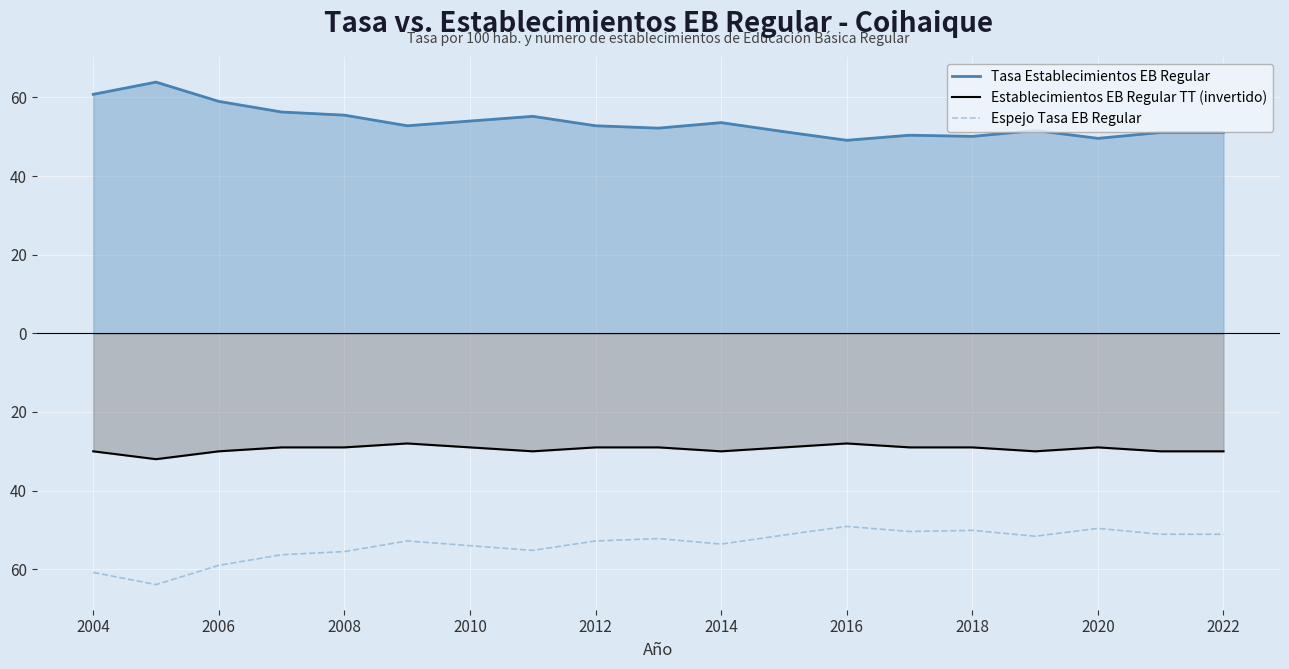

What are all the series names shown in the legend?

Tasa Establecimientos EB Regular, Establecimientos EB Regular TT (invertido), Espejo Tasa EB Regular